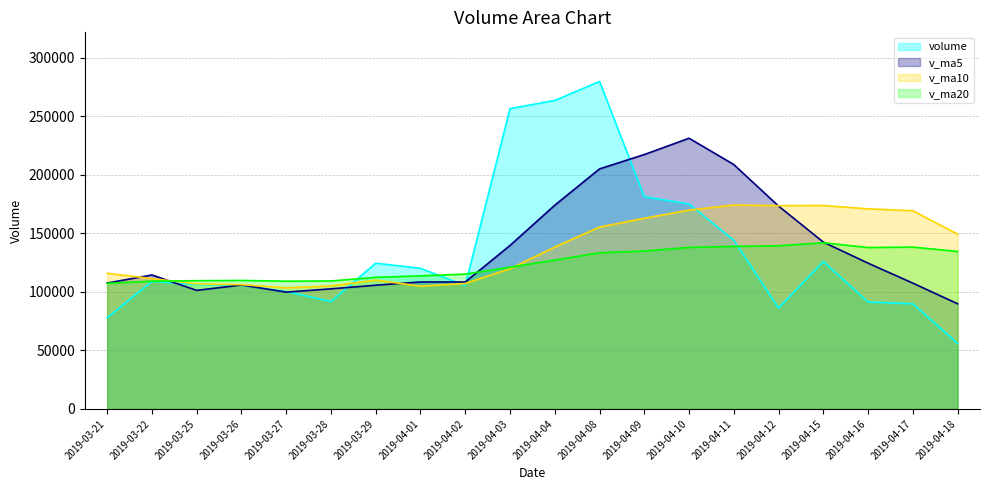

The value of v_ma20 at 2019-03-29 is 183378.5. True or false?

False